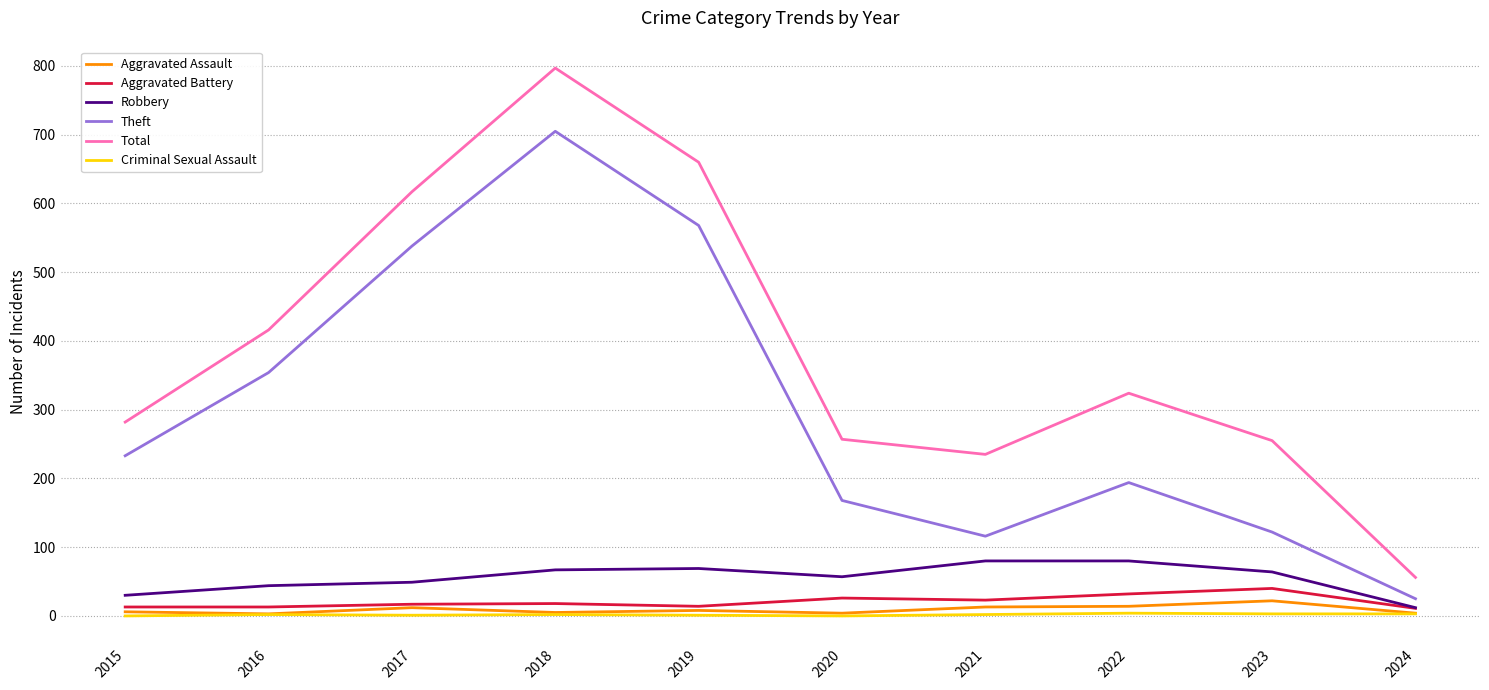

What is the sum of the Aggravated Battery values at 2019 and 2015?

27